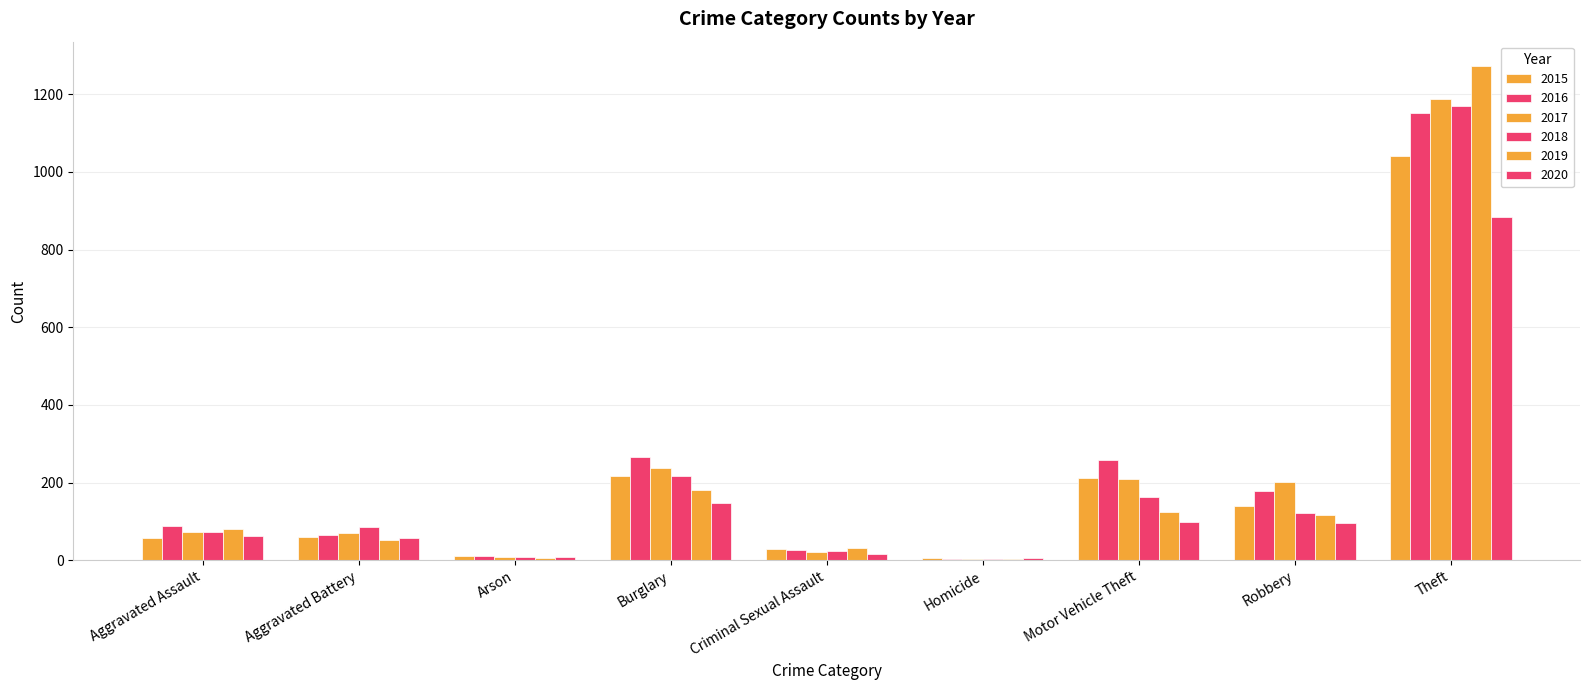

Which series has the largest total across all categories?

2016